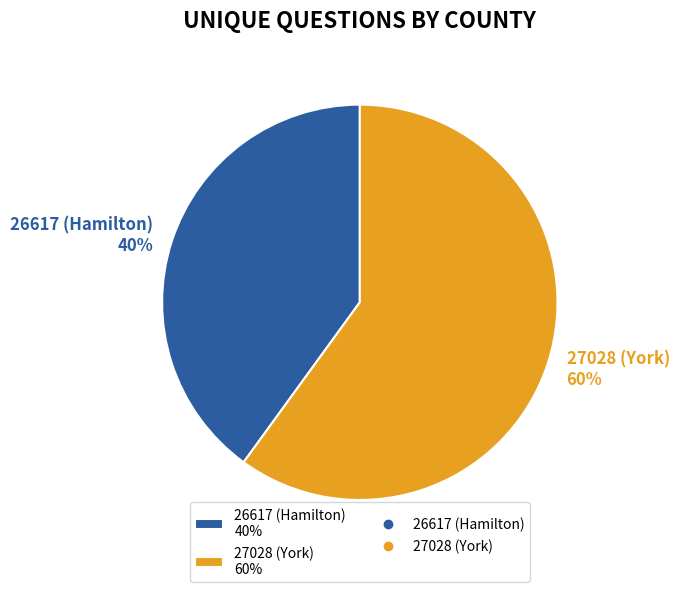

Rank the categories by value from lowest to highest.

26617 (Hamilton), 27028 (York)